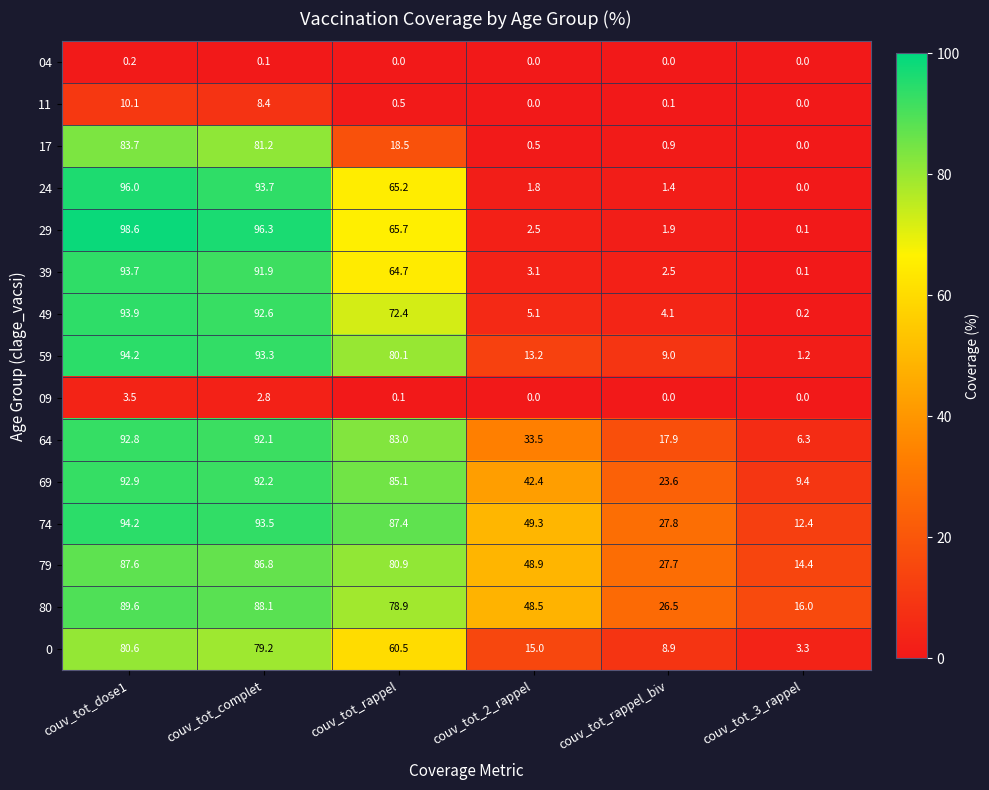

What is the average value of the 11 series?

3.2